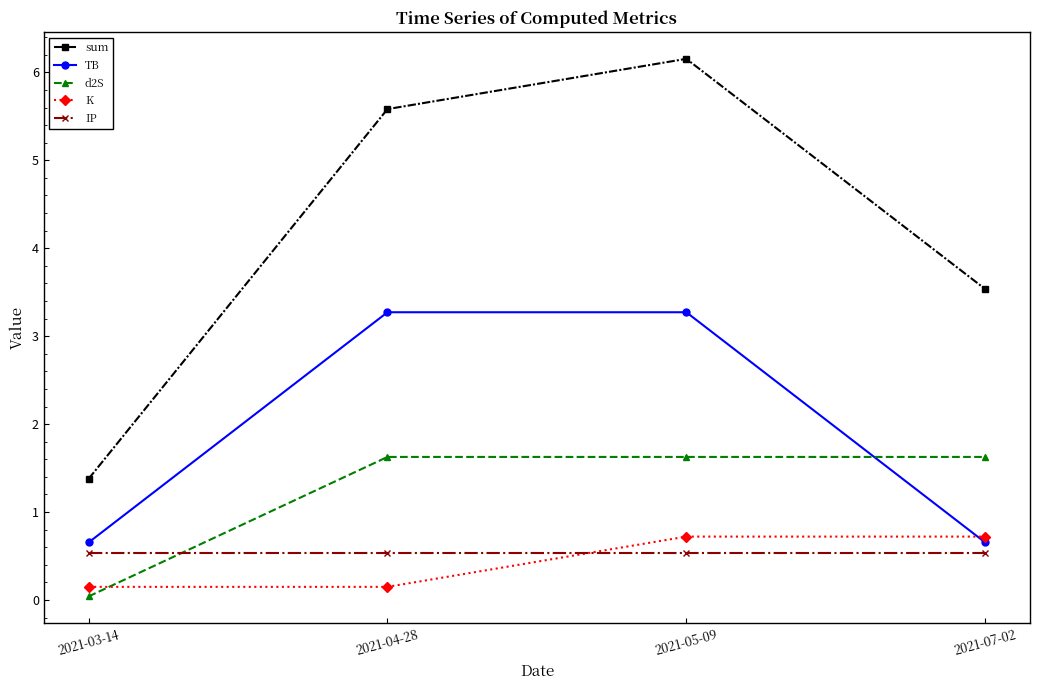

Where does the d2S series first go above 1?

2021-04-28